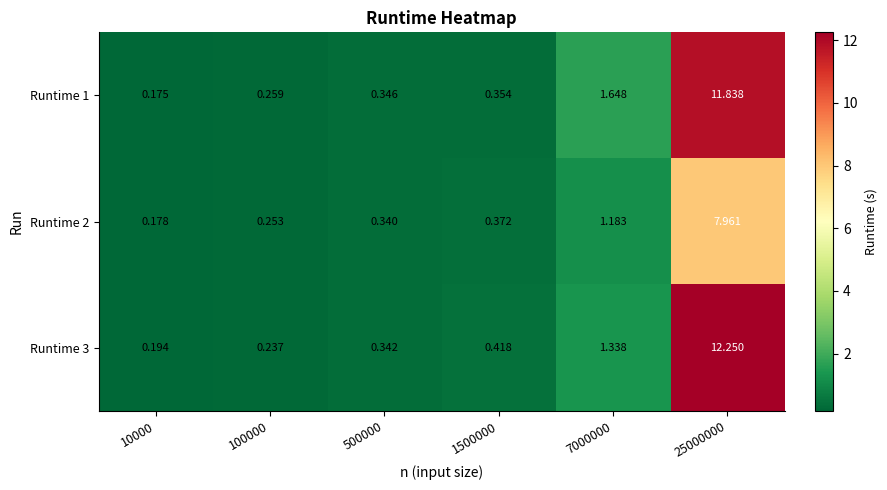

Is the value of Runtime 3 at 10000 greater than the value of Runtime 2 at 25000000?

No